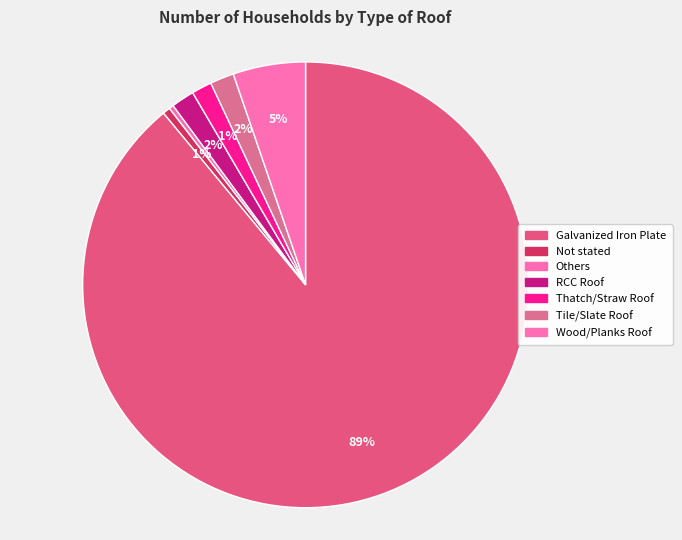

How many segments does this pie chart have?

7